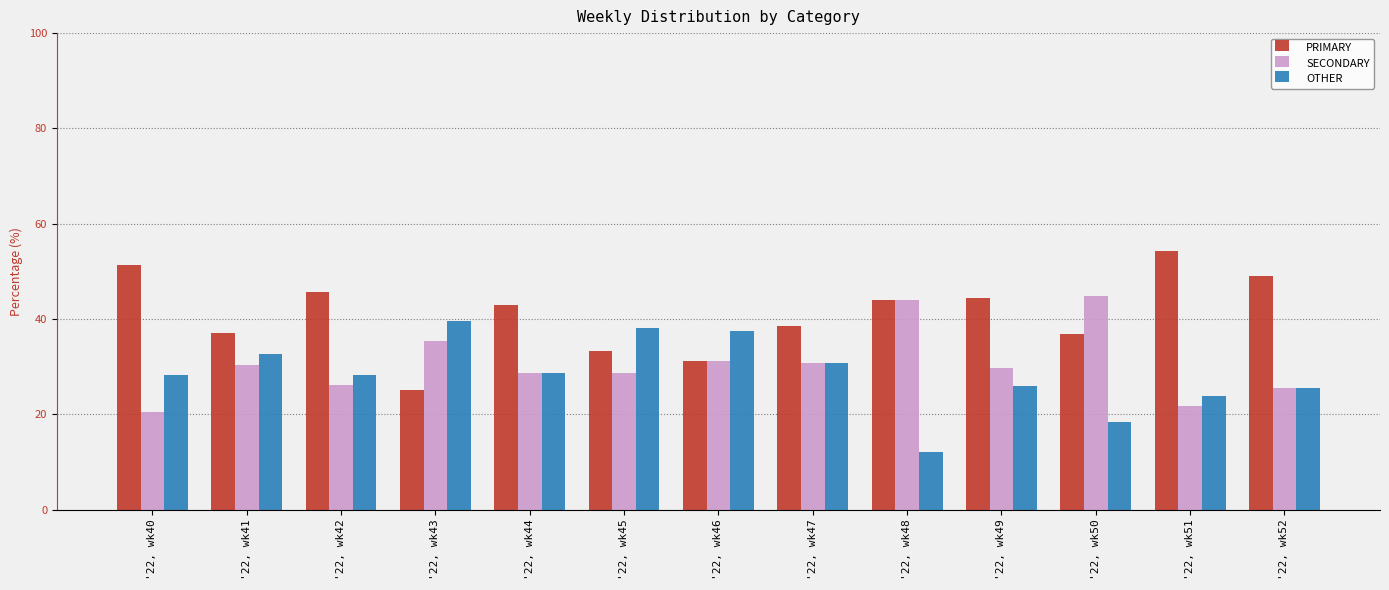

List the series in order of their peak value, highest first.

PRIMARY, SECONDARY, OTHER